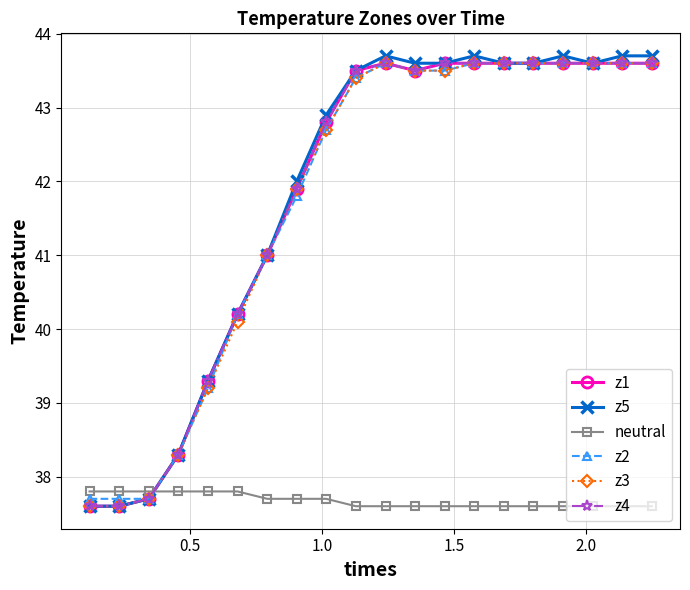

True or false: neutral has more than 2 points higher than both neighbors.

False